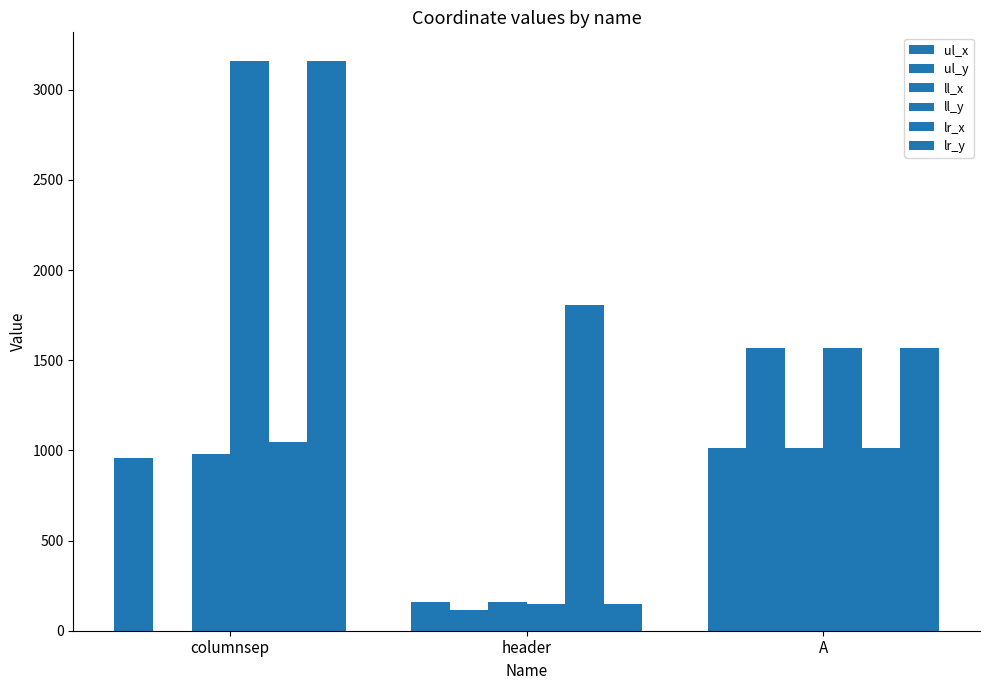

How many categories are shown in the chart?

3